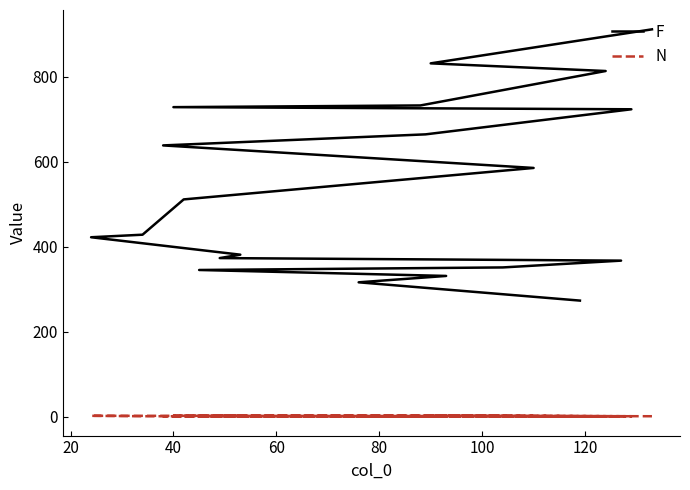

True or false: F and N cross at least once.

False